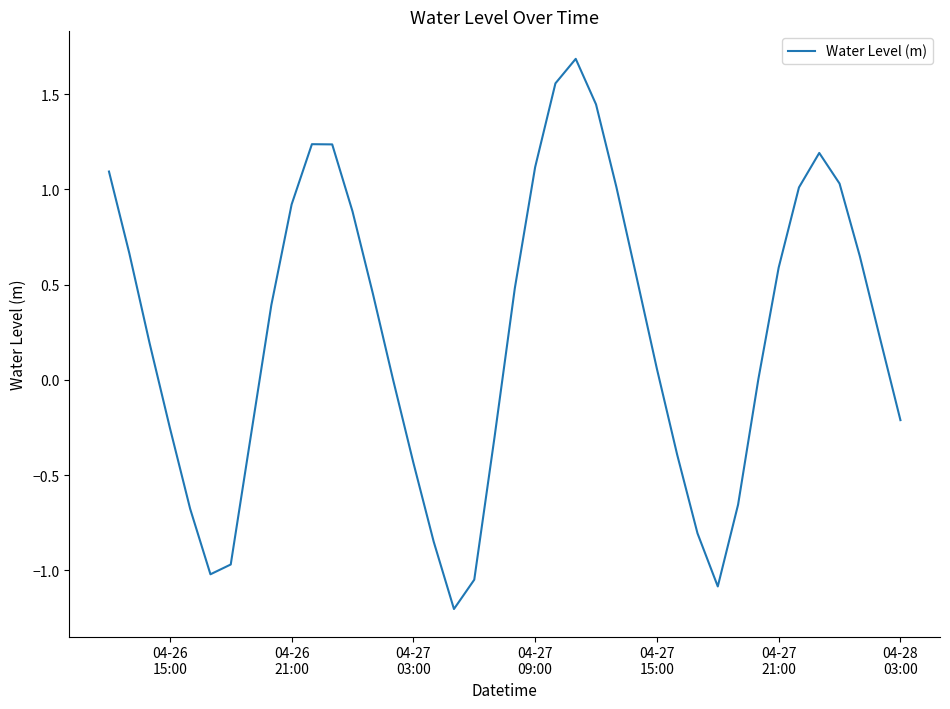

What is the maximum value shown in the chart?

1.7